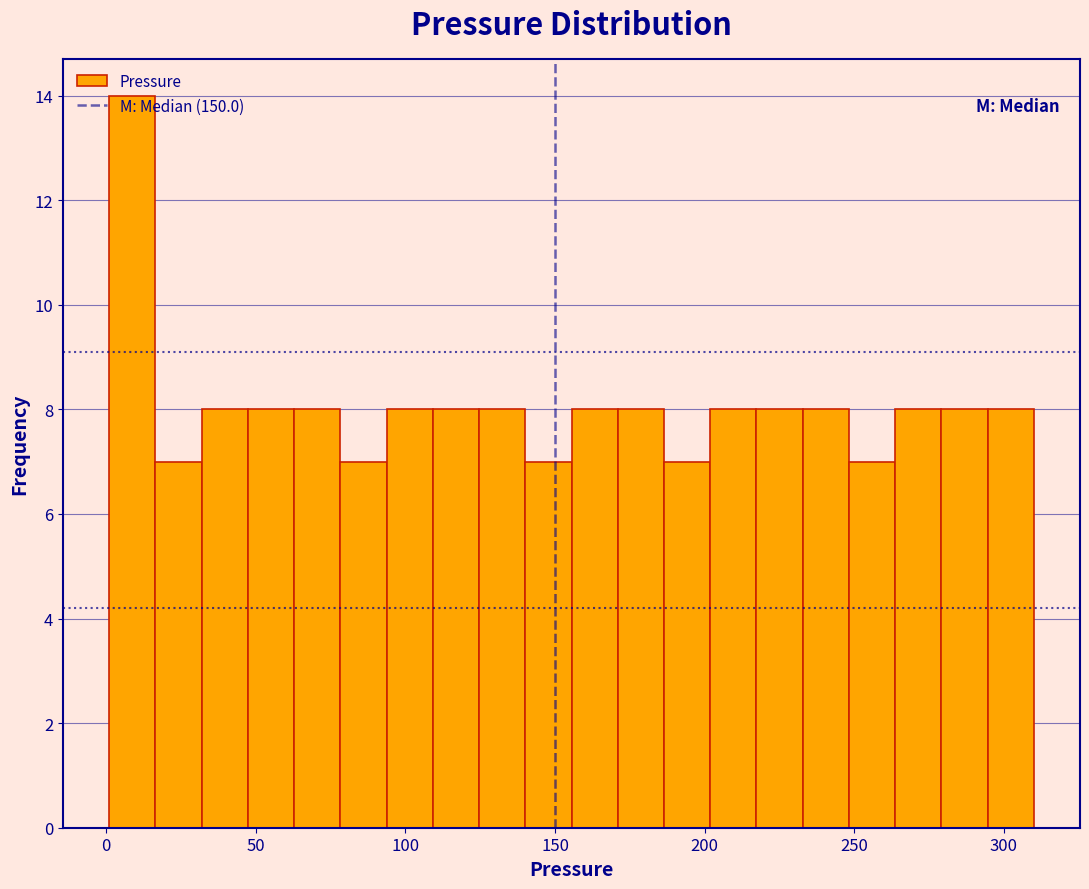

Around what value on the x-axis is the tallest bar? Give the approximate position of its centre, as read against the axis.

10